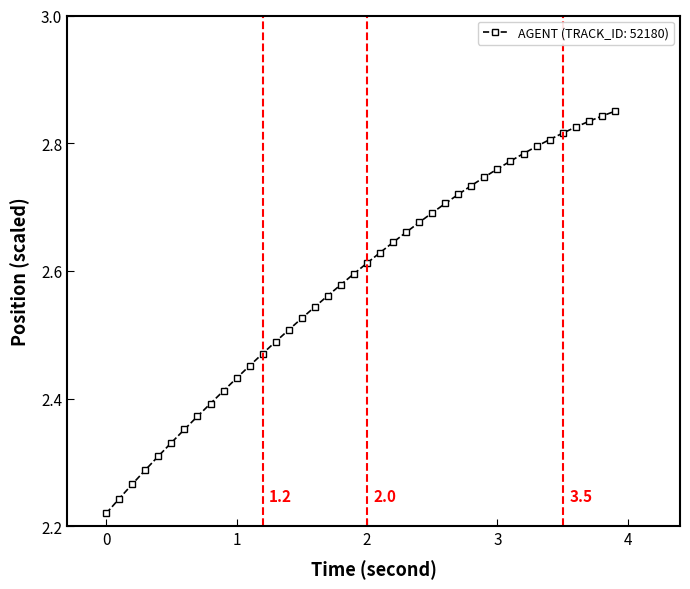

How many data points does each series have?

40